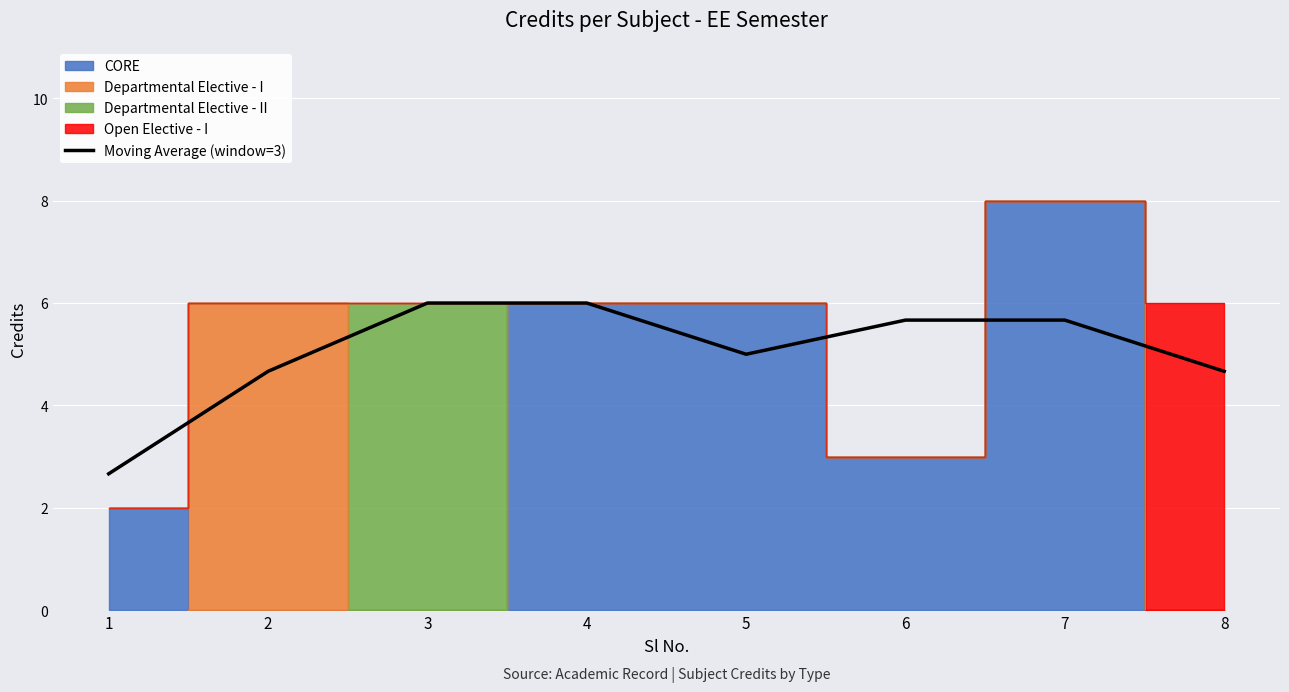

What is the sum of all values?

40.3